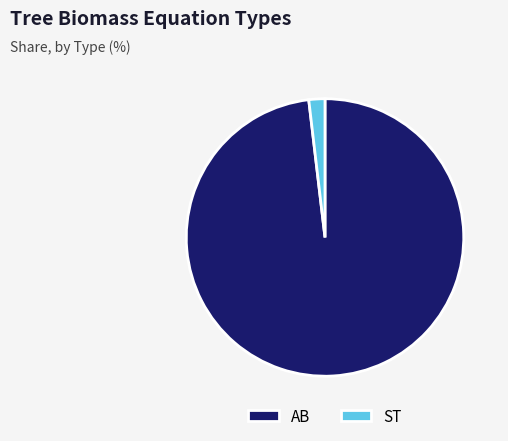

Which category has the smallest portion of the pie?

ST